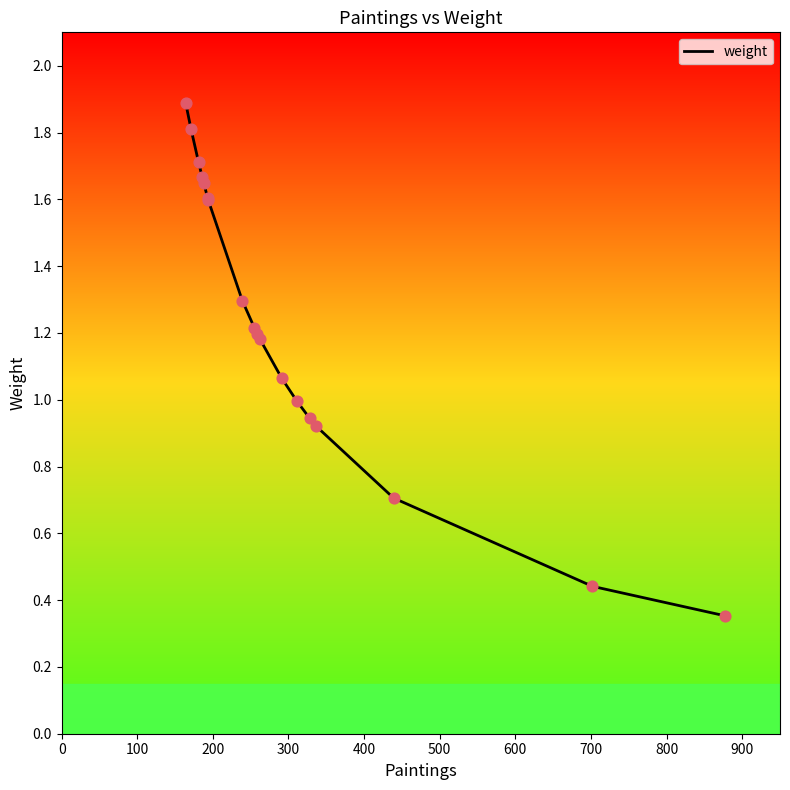

What is the difference between the maximum and minimum values?

1.5